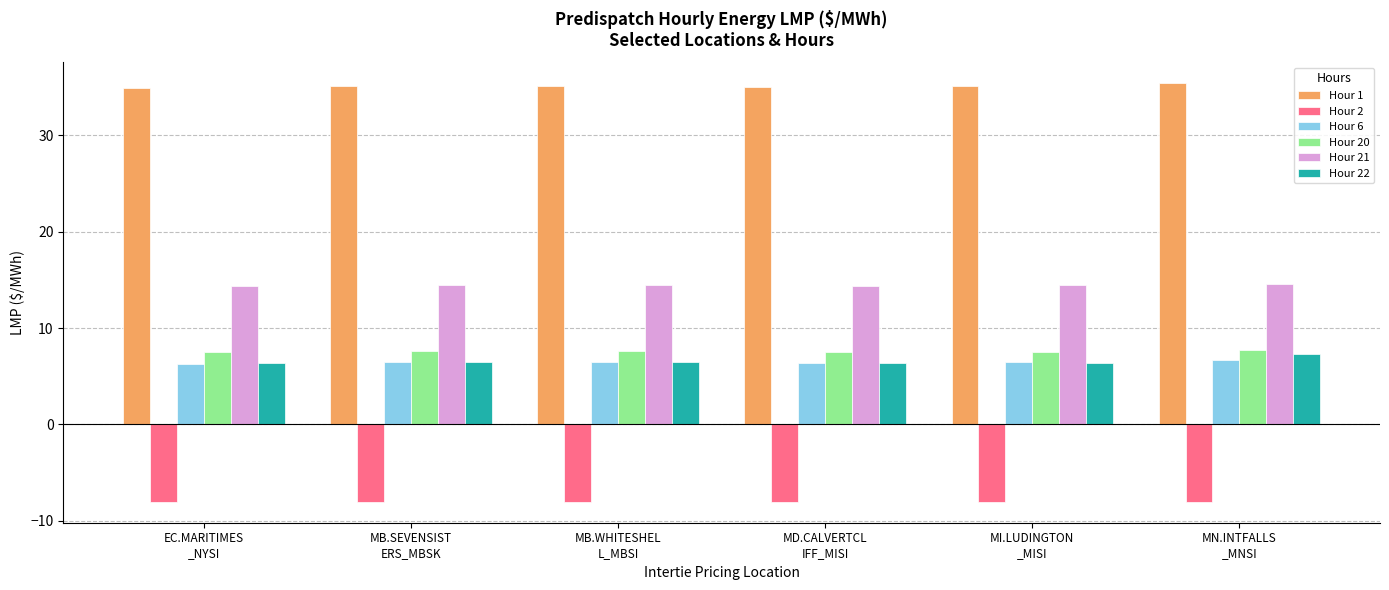

What is the approximate value of Hour 20 at MI.LUDINGTON
_MISI?

7.5